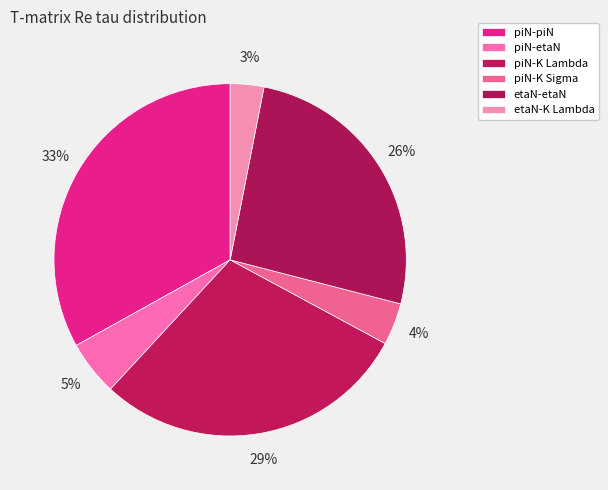

How many segments does this pie chart have?

6